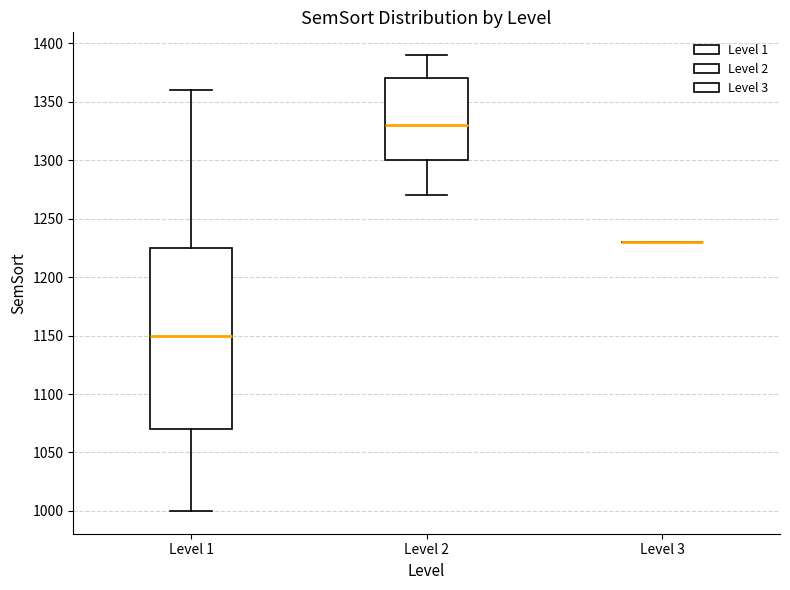

Reading left to right, read every box against the y-axis: the position of its median line, the range the box covers, and the ends of its whiskers. The values are not printed on the chart, so give them approximately, as read against the axis.

Level 1: median 1150, box 1070 to 1225, whiskers 1000 to 1360
Level 2: median 1330, box 1300 to 1370, whiskers 1270 to 1390
Level 3: box collapsed to a line at 1230, whiskers 1230 to 1230